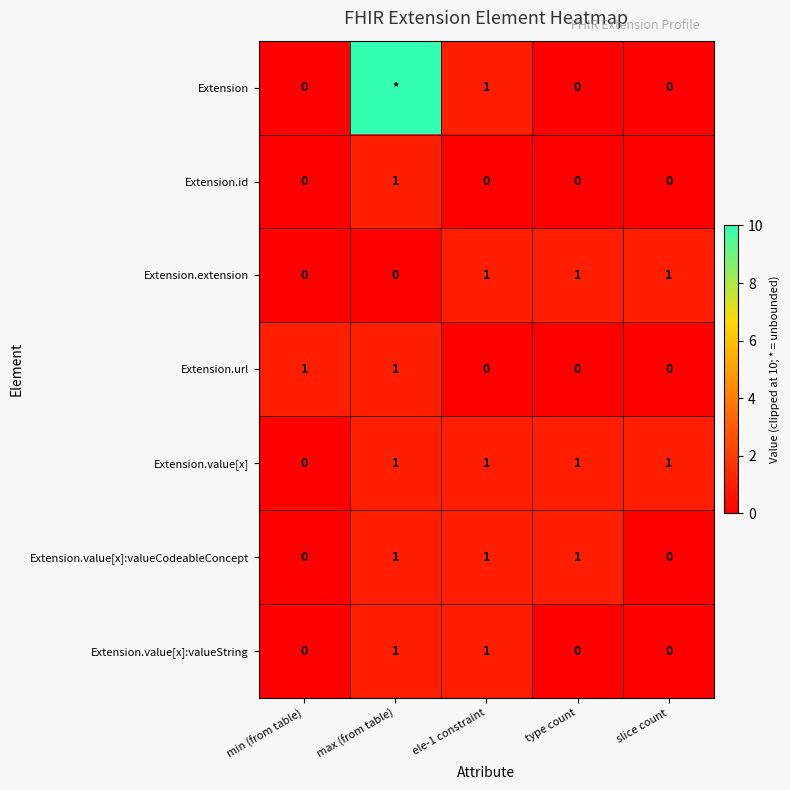

Is the value of Extension.value[x]:valueString at slice count greater than the value of Extension.value[x]:valueCodeableConcept at max (from table)?

No